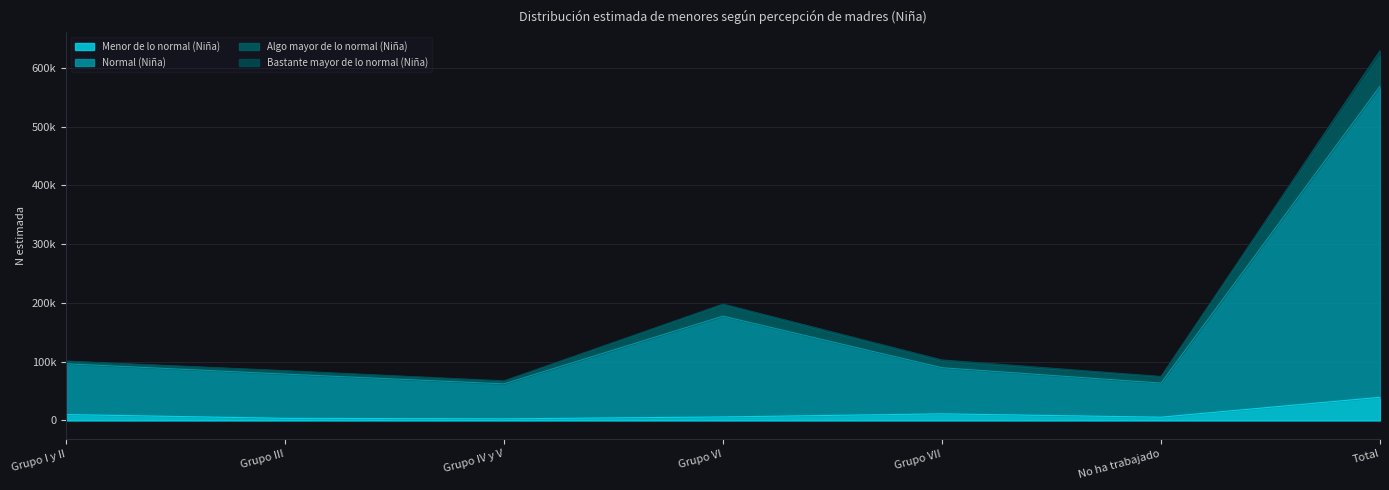

What is the average value of the Menor de lo normal (Niña) series?

11262